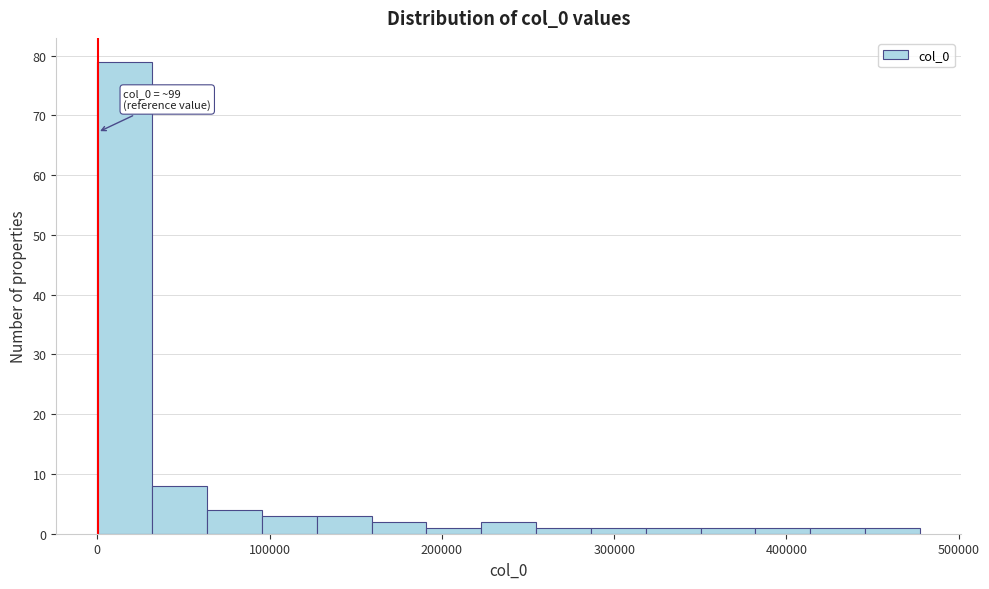

Around what value on the x-axis is the tallest bar? Give the approximate position of its centre, as read against the axis.

20000